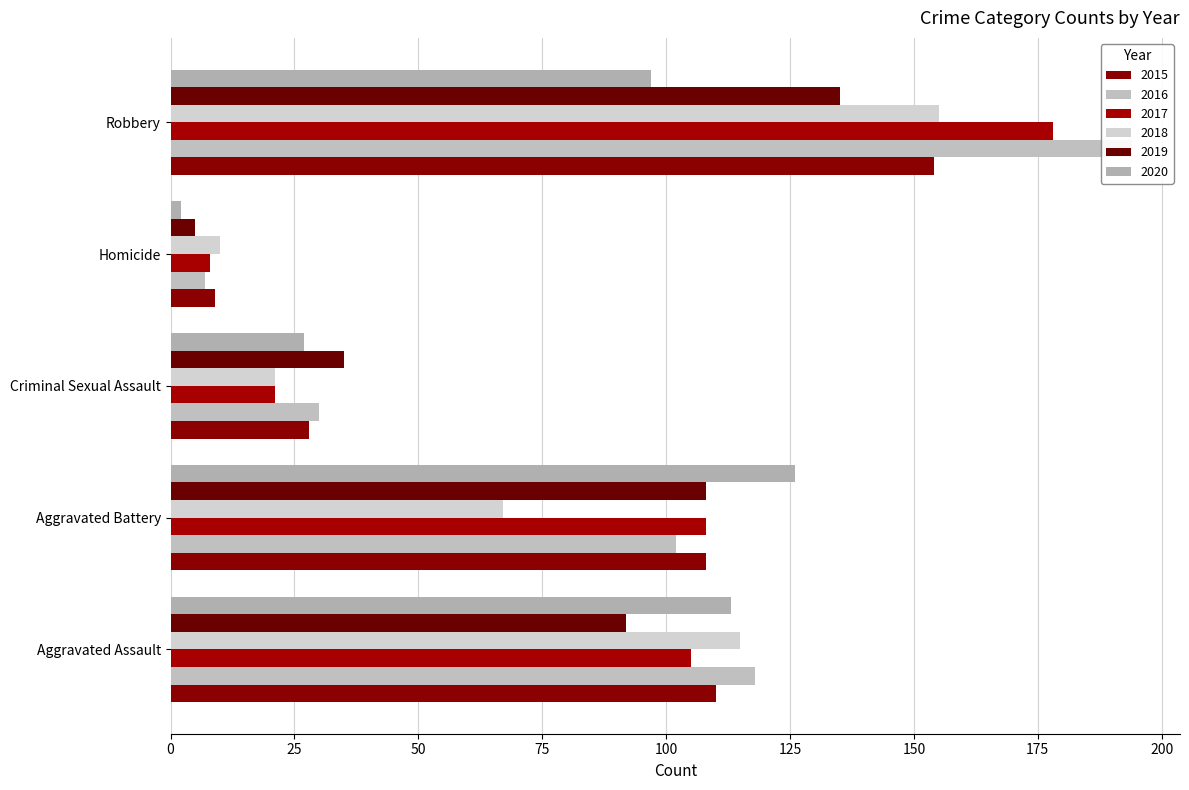

At which label does 2020 reach its peak?

Aggravated Battery